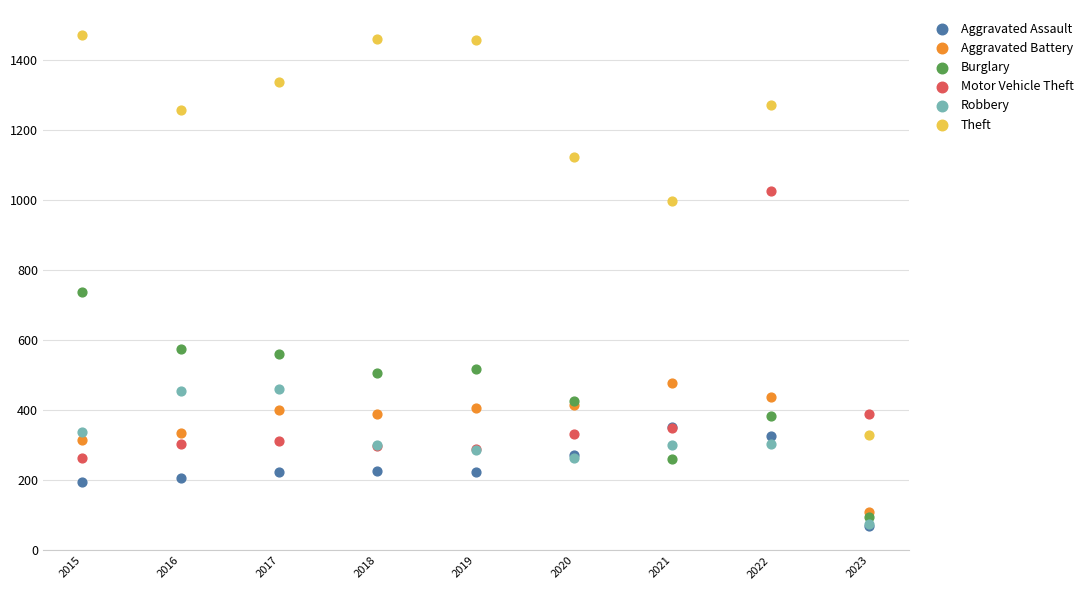

Across all series, what Y value is closest to 771?

738